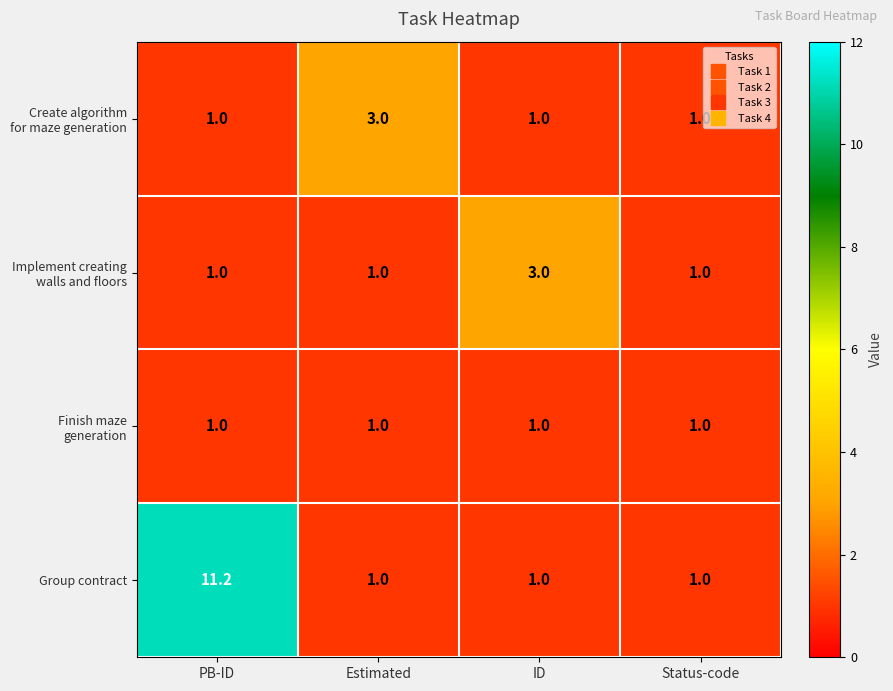

What is the smallest value displayed?

1.0